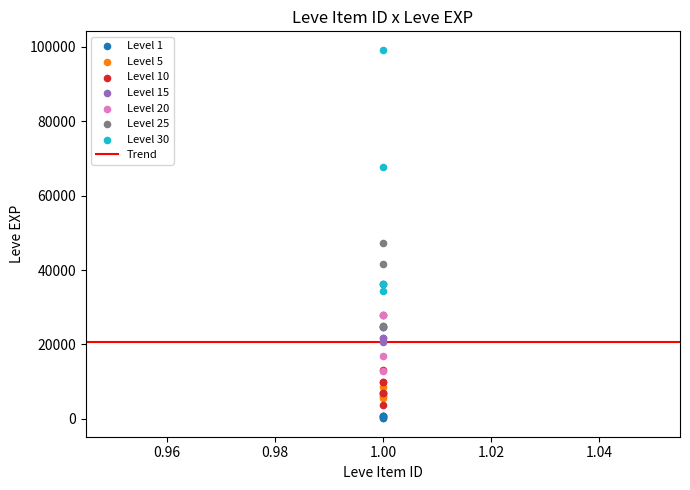

Which series reaches the maximum Y coordinate?

Level 30